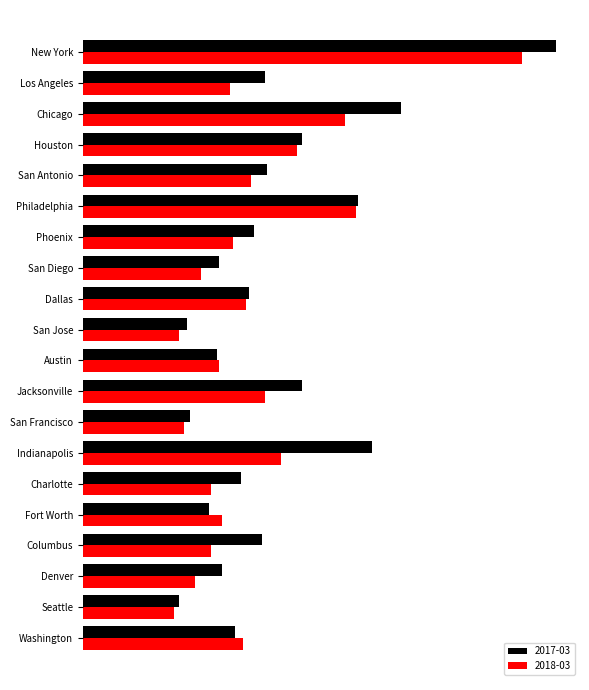

Rank the series by their maximum value, from highest to lowest.

2017-03, 2018-03